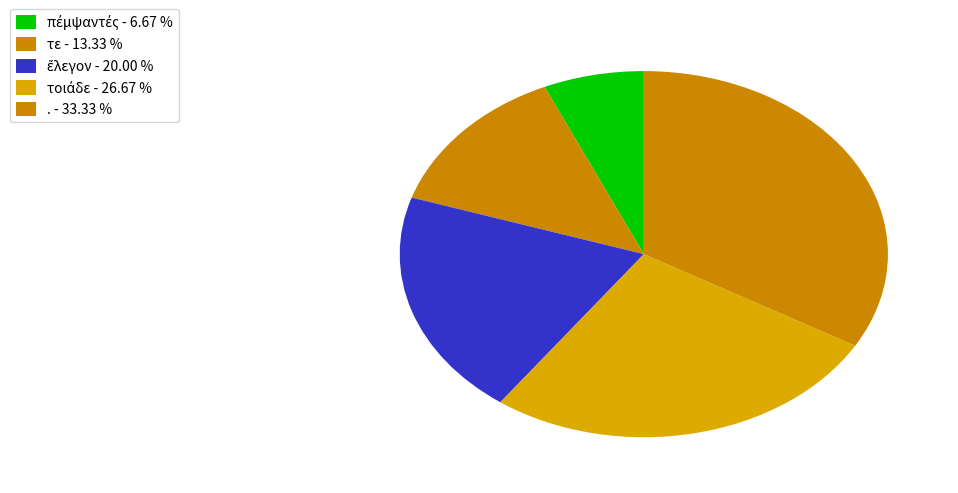

Does any single category account for the majority?

No